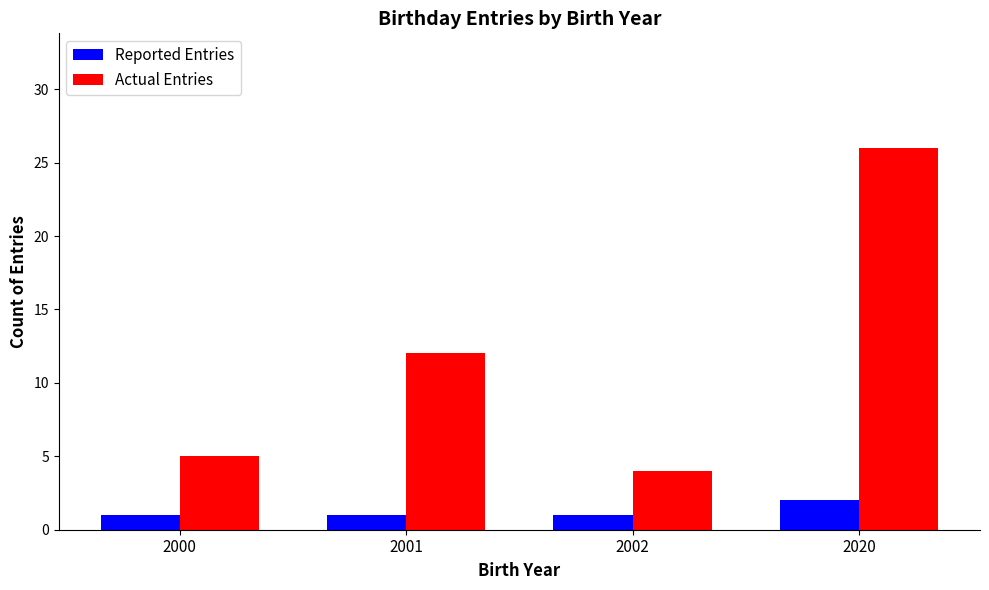

What are all the series names shown in the legend?

Reported Entries, Actual Entries